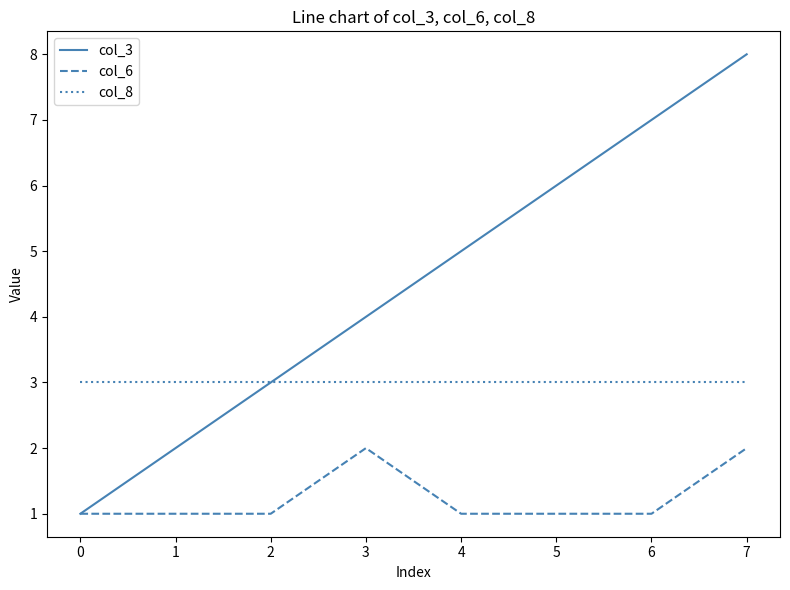

Is the value of col_6 at 1 greater than the value of col_8 at 6?

No